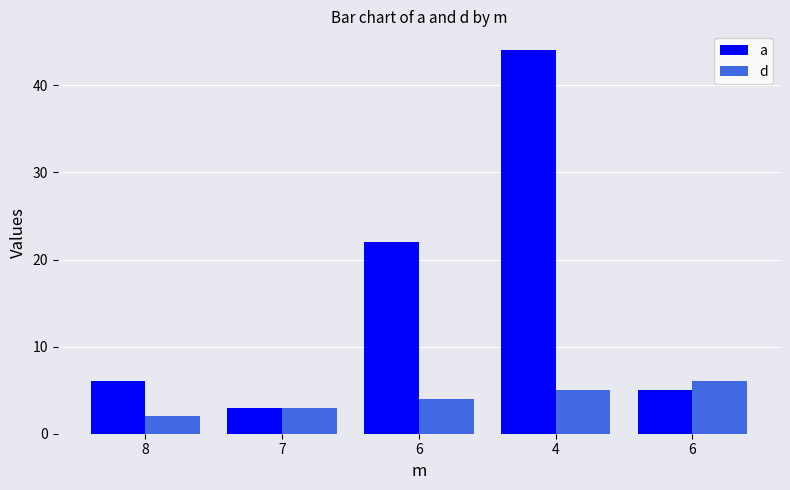

Which label corresponds to the largest value in the chart?

4